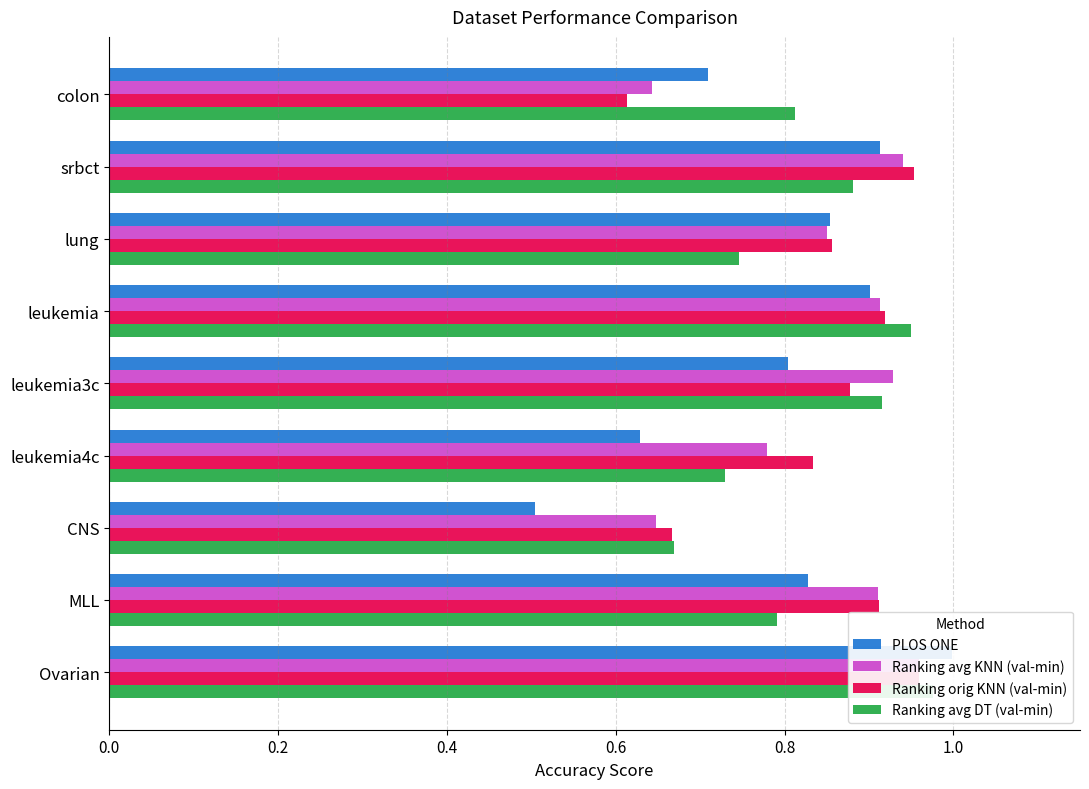

What is the total value across all series at Ovarian?

3.9